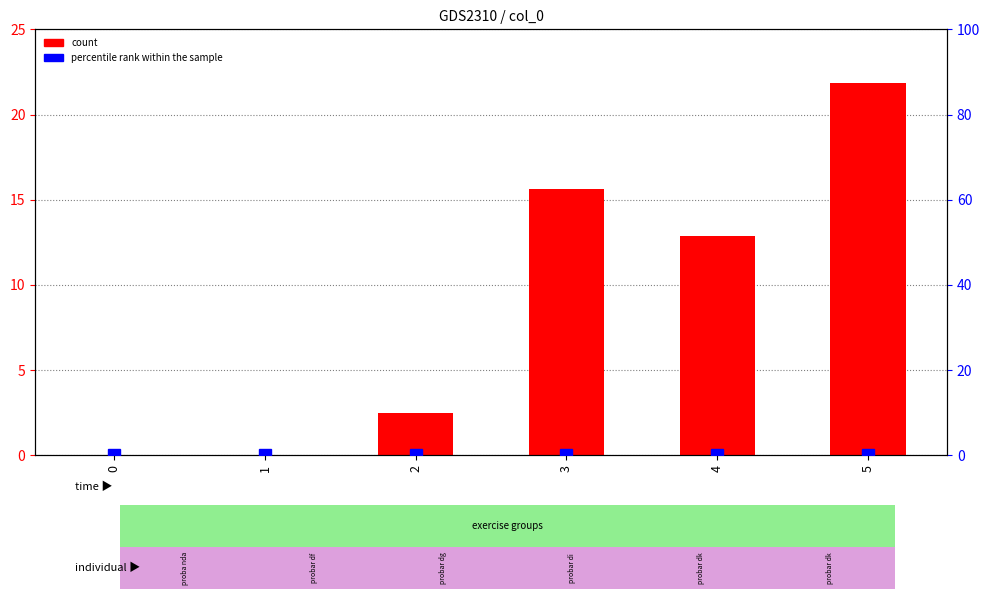

Which series has the widest spread of values?

count